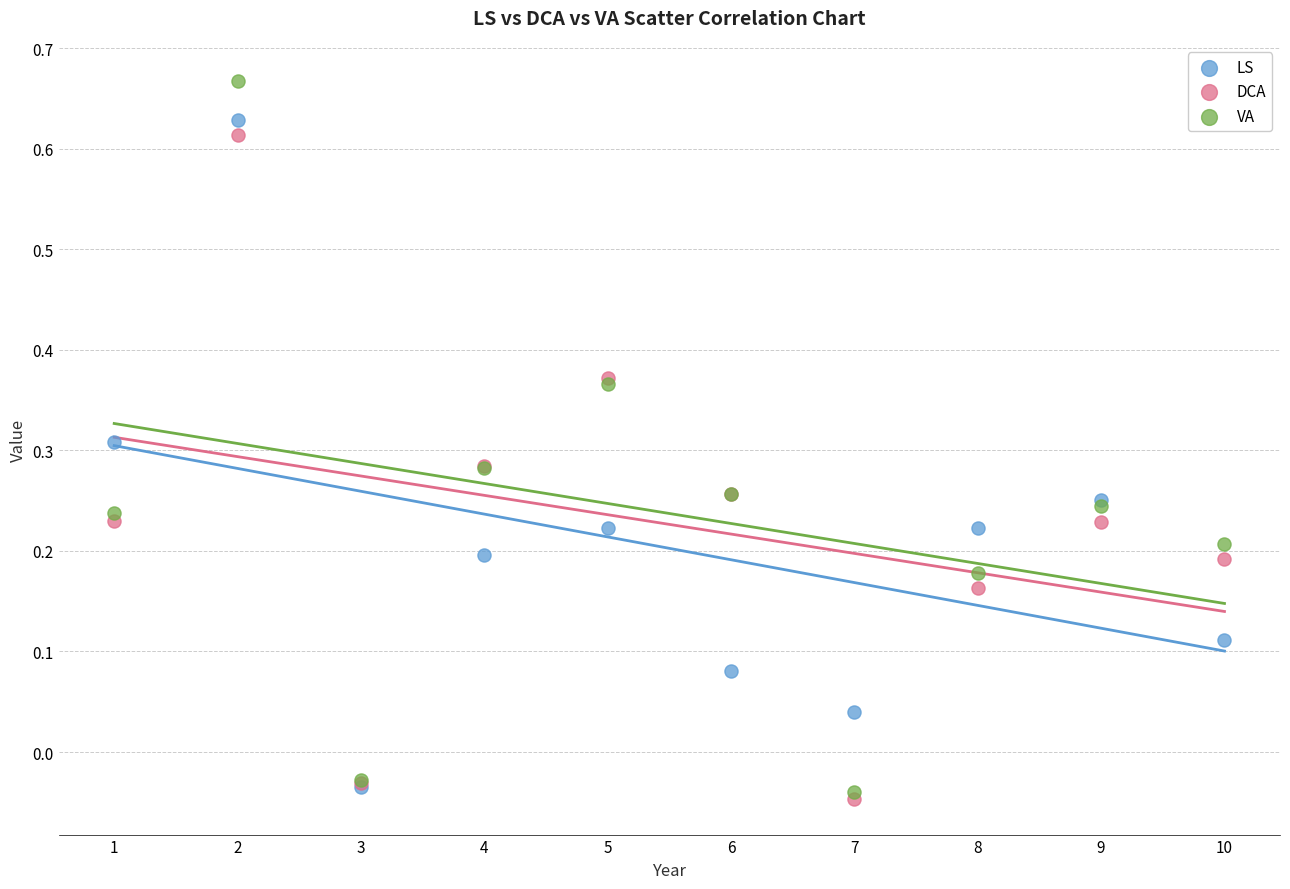

What are all the series names shown in the legend?

LS, DCA, VA